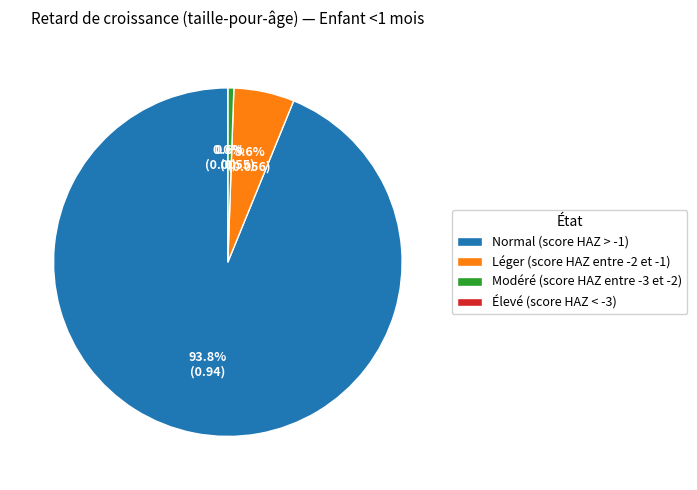

True or false: Élevé (score HAZ < -3) accounts for 13% of the total.

False